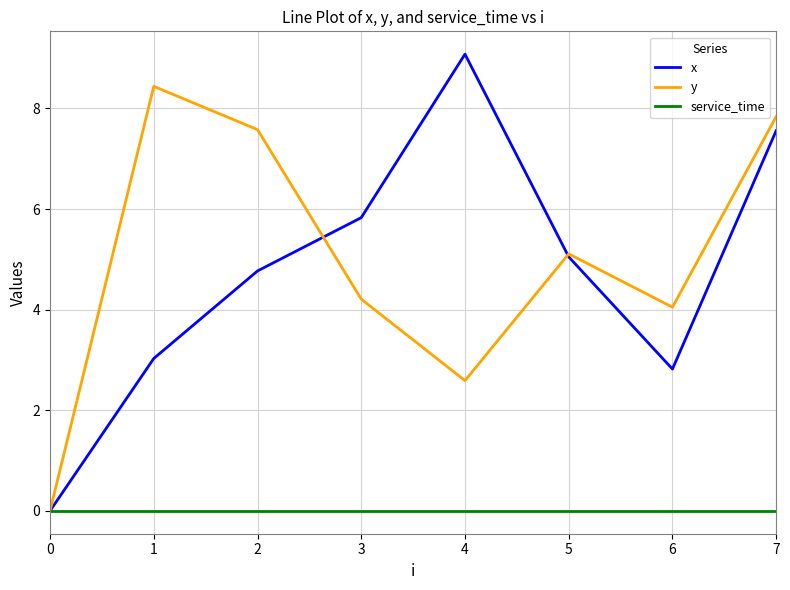

Which label corresponds to the largest value in the chart?

4